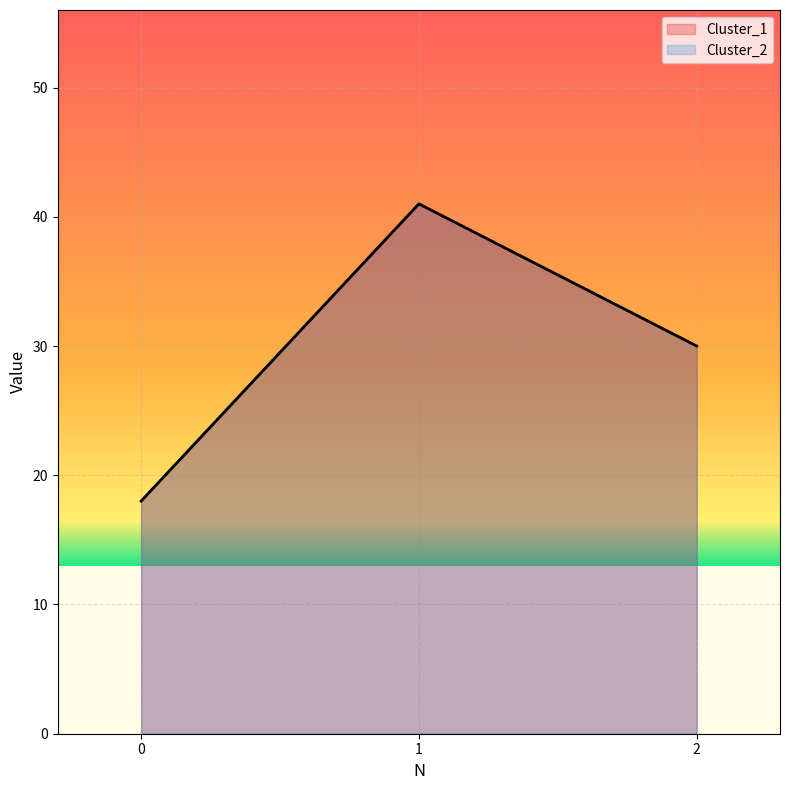

What is the greatest value displayed?

41